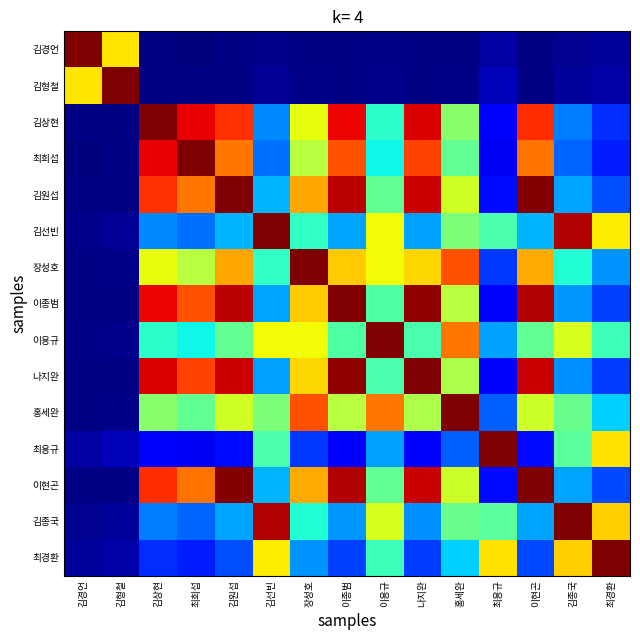

At 김종국, list the series in order from smallest to largest.

김경언, 김형철, 최희섭, 김상현, 나지완, 이종범, 이현곤, 김원섭, 장성호, 최용규, 홍세완, 이용규, 최경환, 김선빈, 김종국